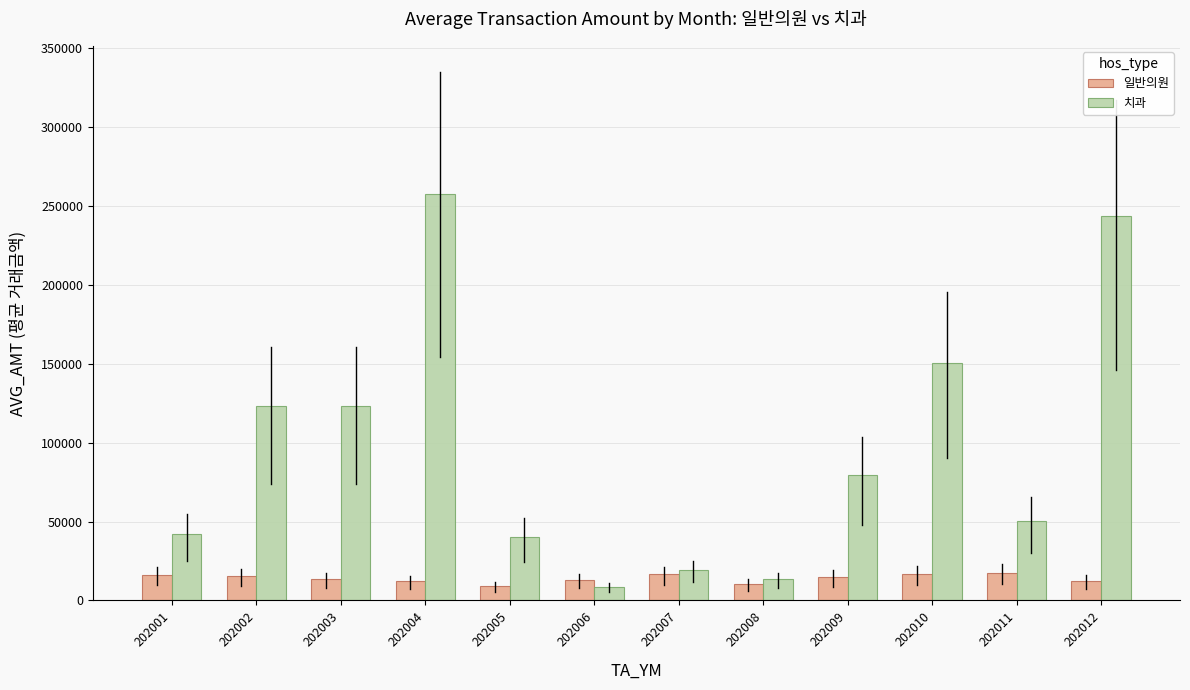

At which label does 치과 reach its peak?

202004